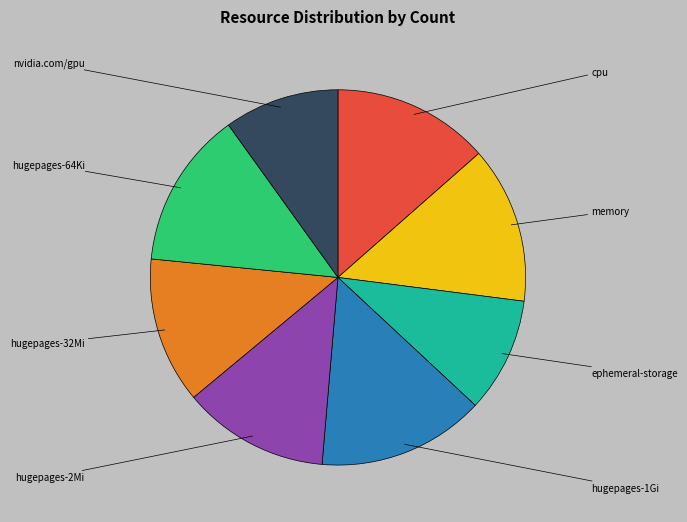

Does any single category account for the majority?

No